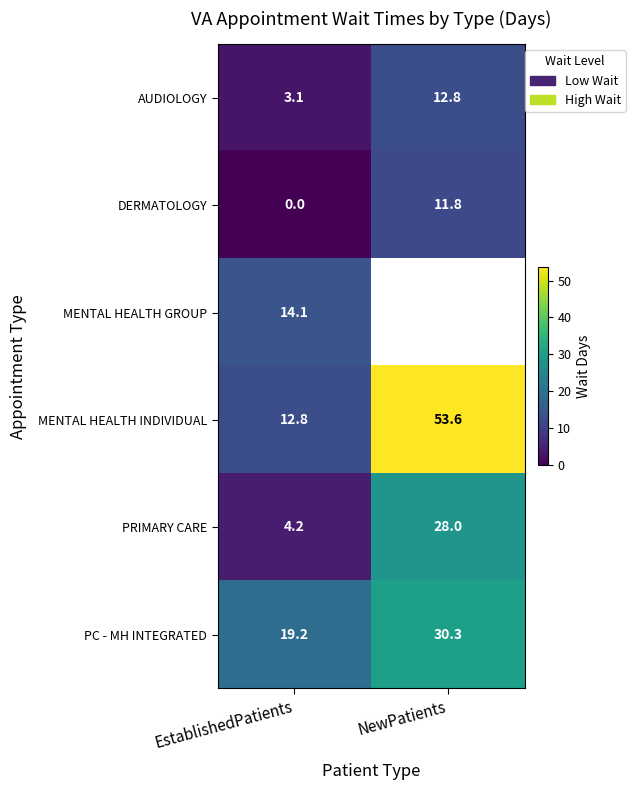

Is the value of PC - MH INTEGRATED at EstablishedPatients greater than the value of DERMATOLOGY at EstablishedPatients?

Yes